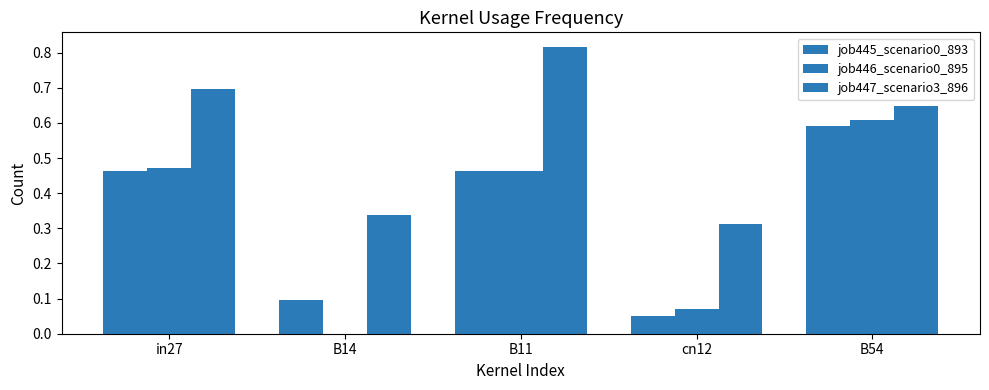

How many groups of bars are there?

5